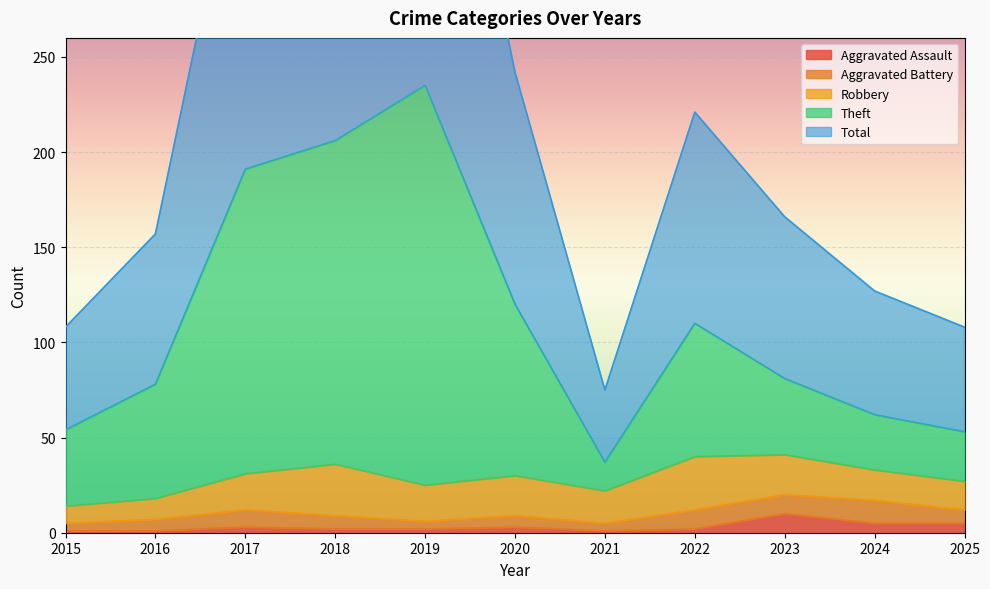

True or false: Total and Theft intersect in this chart.

False